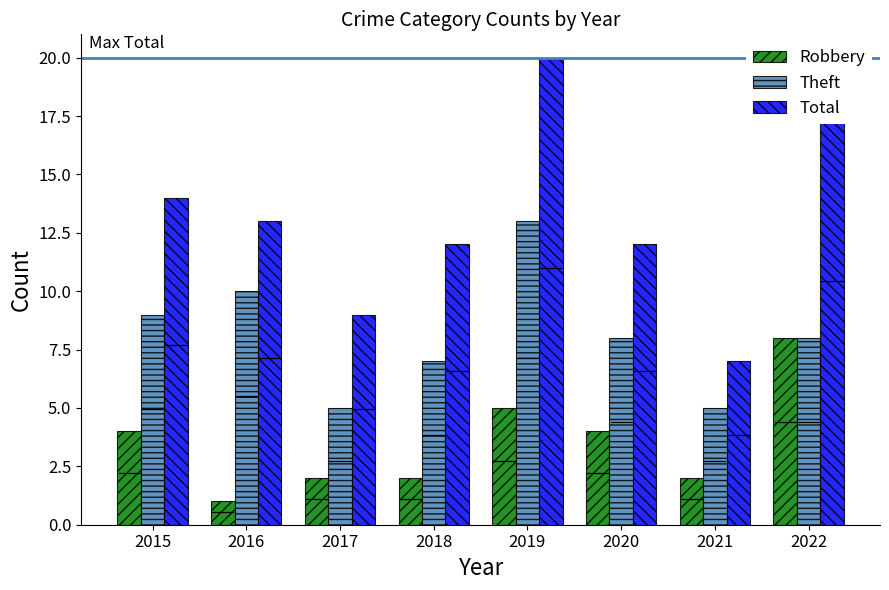

List the series in order of their peak value, lowest first.

Robbery, Theft, Total